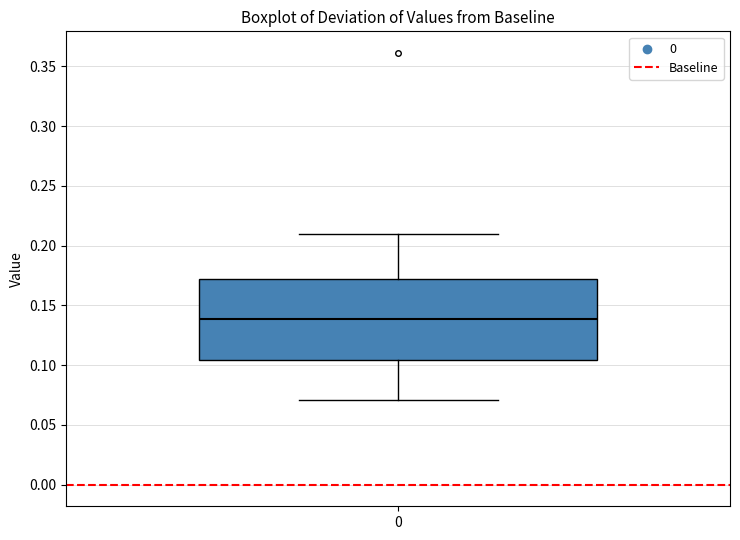

Where is the upper edge of the box at x = 0 on the y-axis? The values are not printed on the chart, so give them approximately, as read against the axis.

0.170